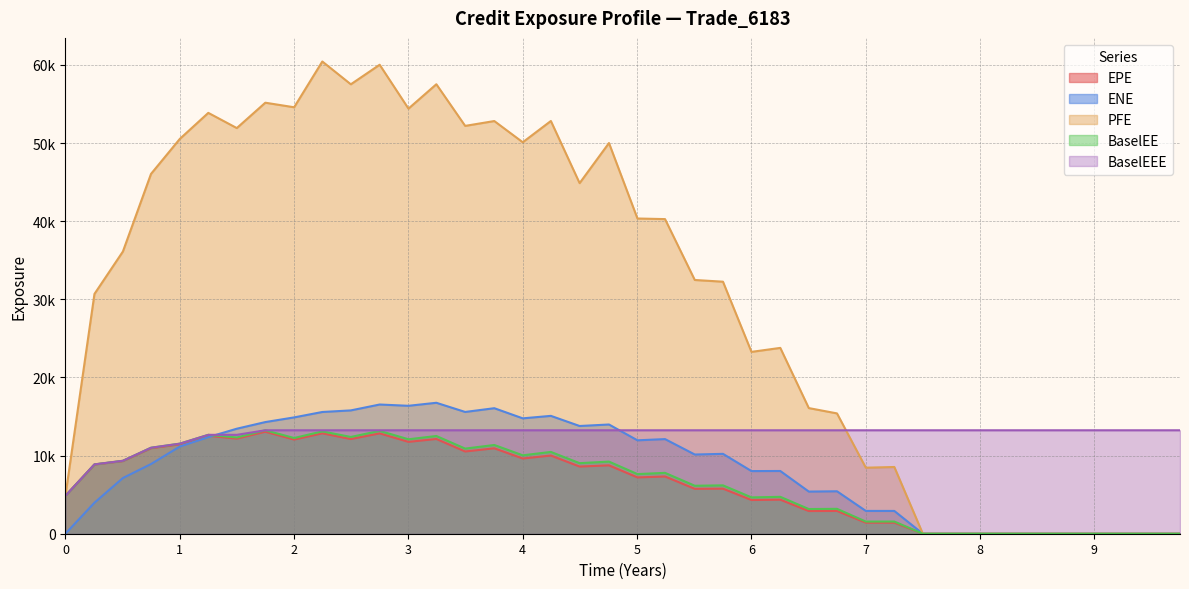

What is the value of the BaselEE point at the 3rd from the left?

9334.0